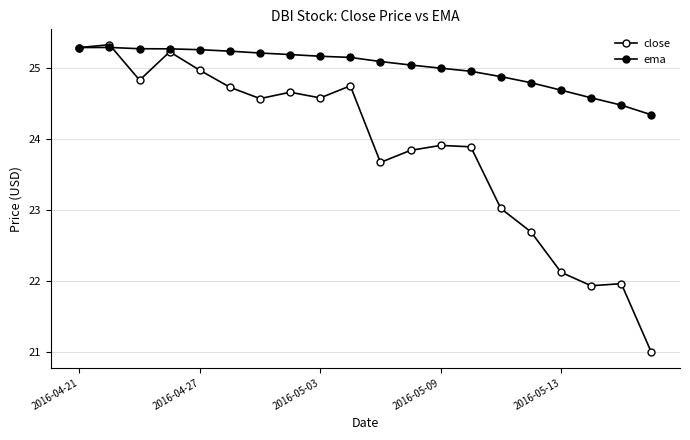

Which series ends up on top after the final intersection of close and ema?

ema